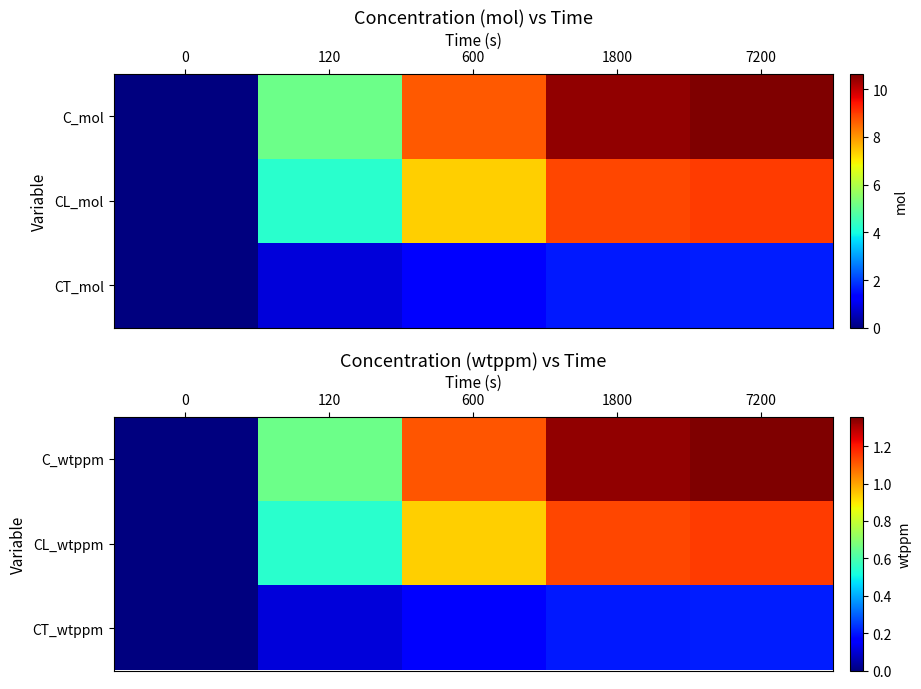

What is the difference between the second highest and second lowest values in the C_wtppm series?

0.7